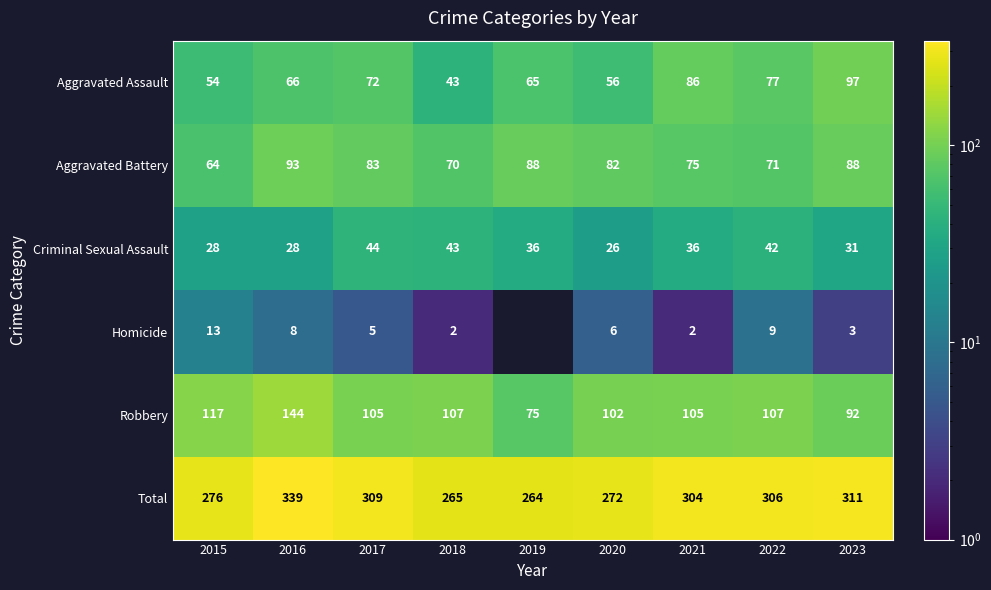

At which label does Aggravated Battery first exceed 82?

2016